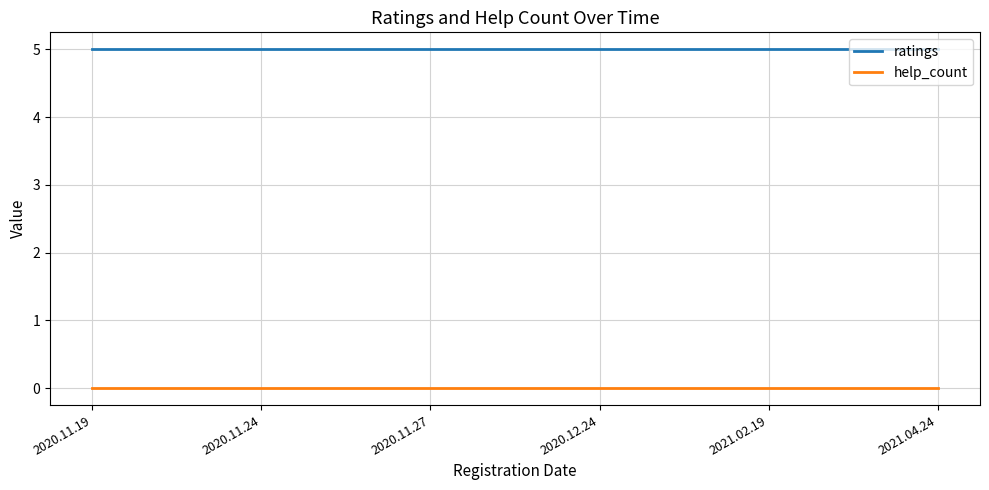

True or false: help_count has more than 2 interior local peaks.

False